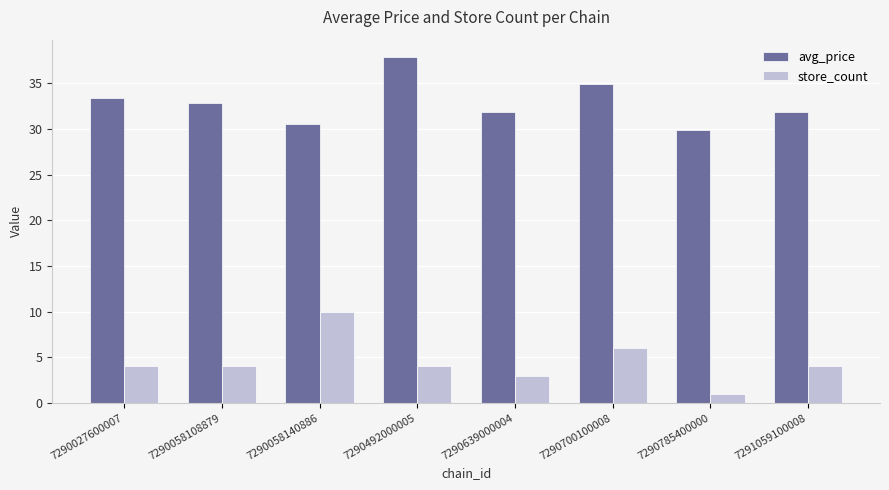

Where does the avg_price series first go above 32?

7290027600007